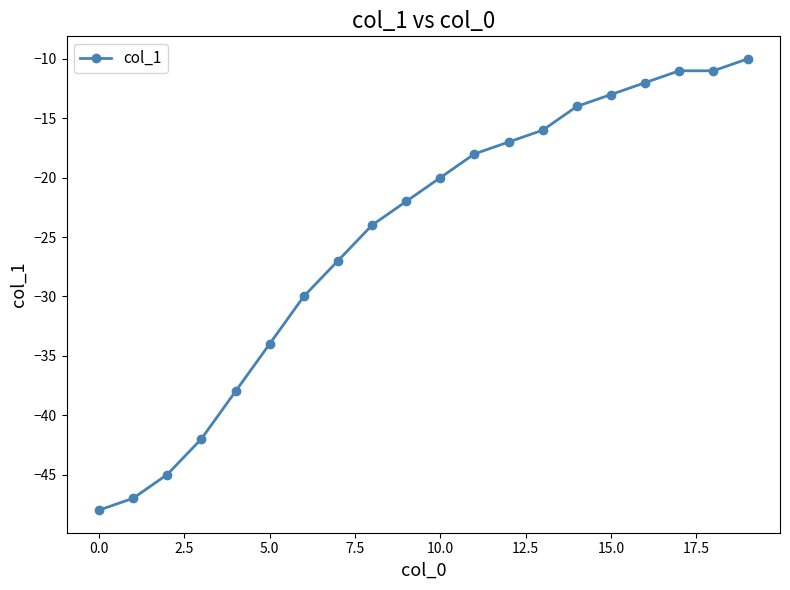

Reading left to right, transcribe all the data shown in this chart.

-48	-47	-45	-42	-38	-34	-30	-27	-24	-22	-20	-18	-17	-16	-14	-13	-12	-11	-11	-10